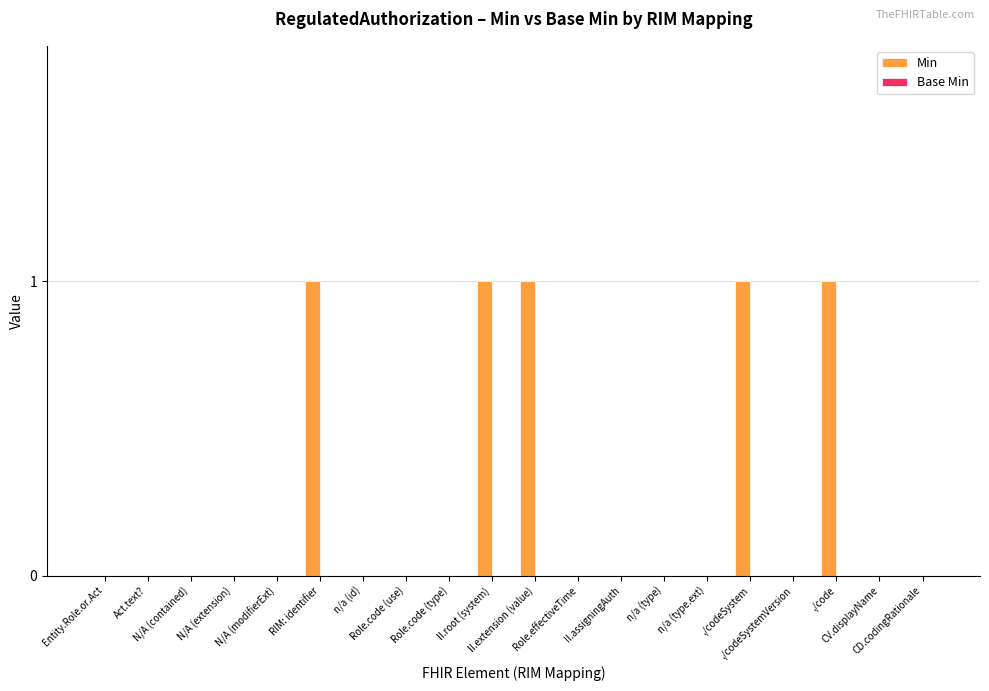

What is the sum of all values?

5